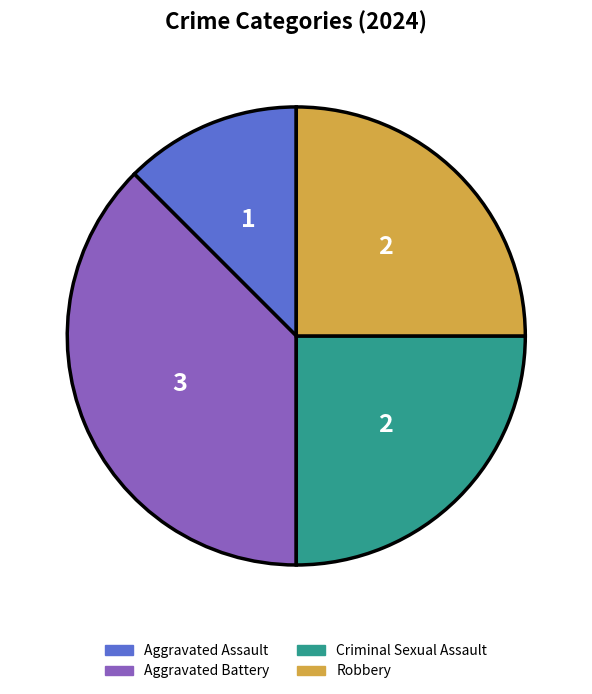

Is it true that Robbery is 25% of the pie?

True